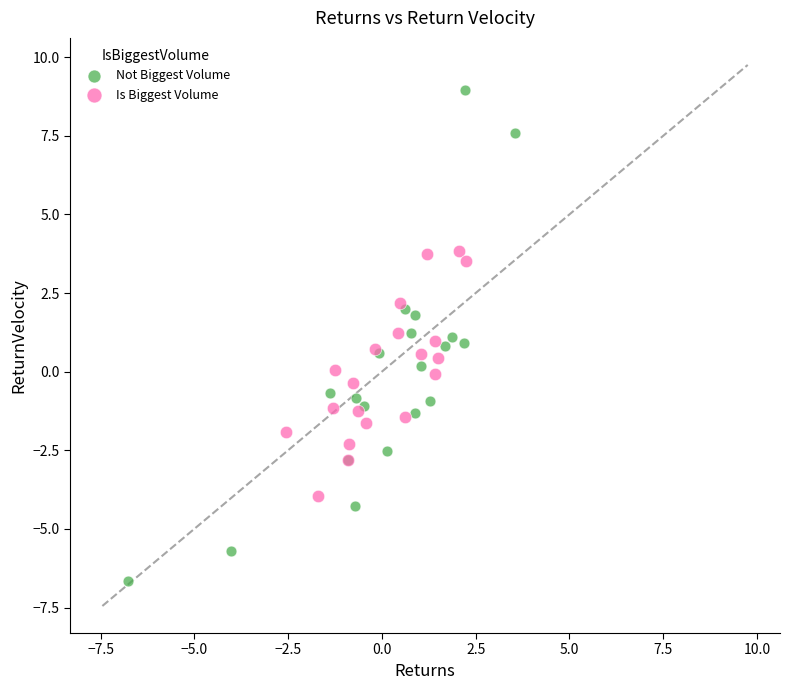

Which series contains the highest Y value?

Not Biggest Volume